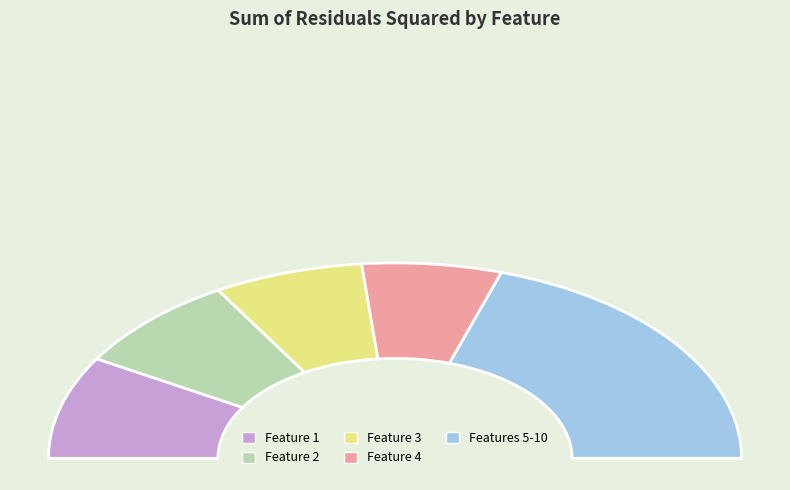

True or false: 9 accounts for 20% of the total.

False